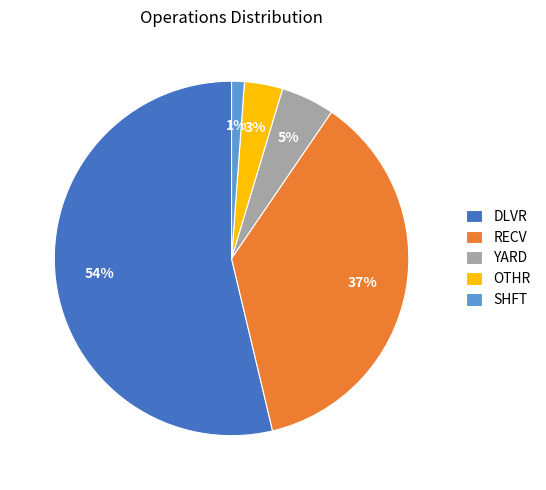

Which category has the biggest portion of the pie?

DLVR